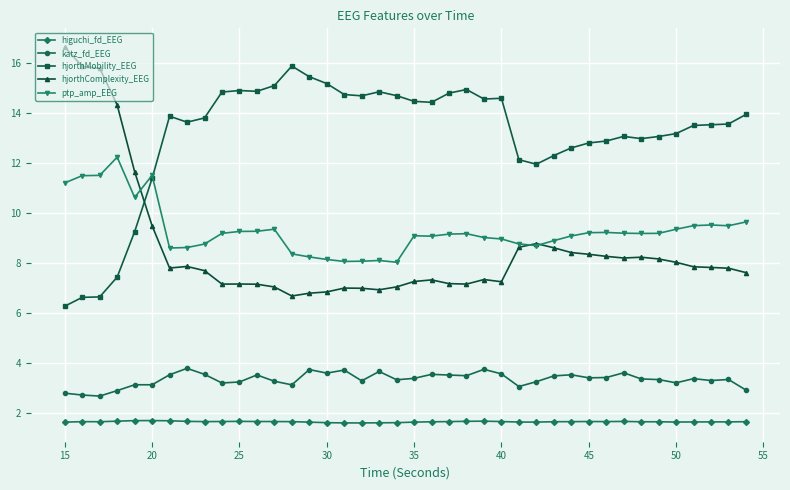

How many series are shown in this chart?

5